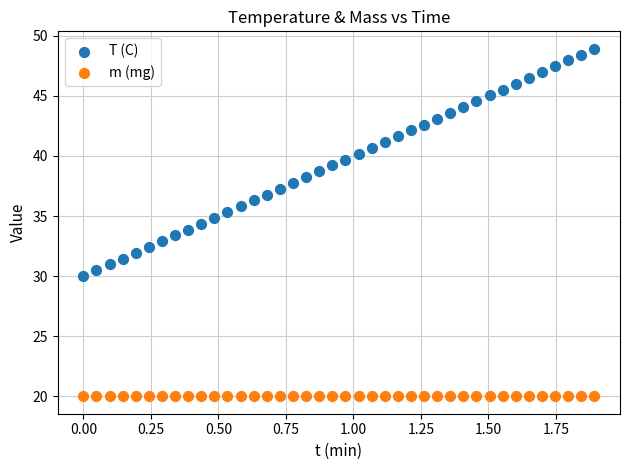

Which series contains the highest Y value?

T (C)